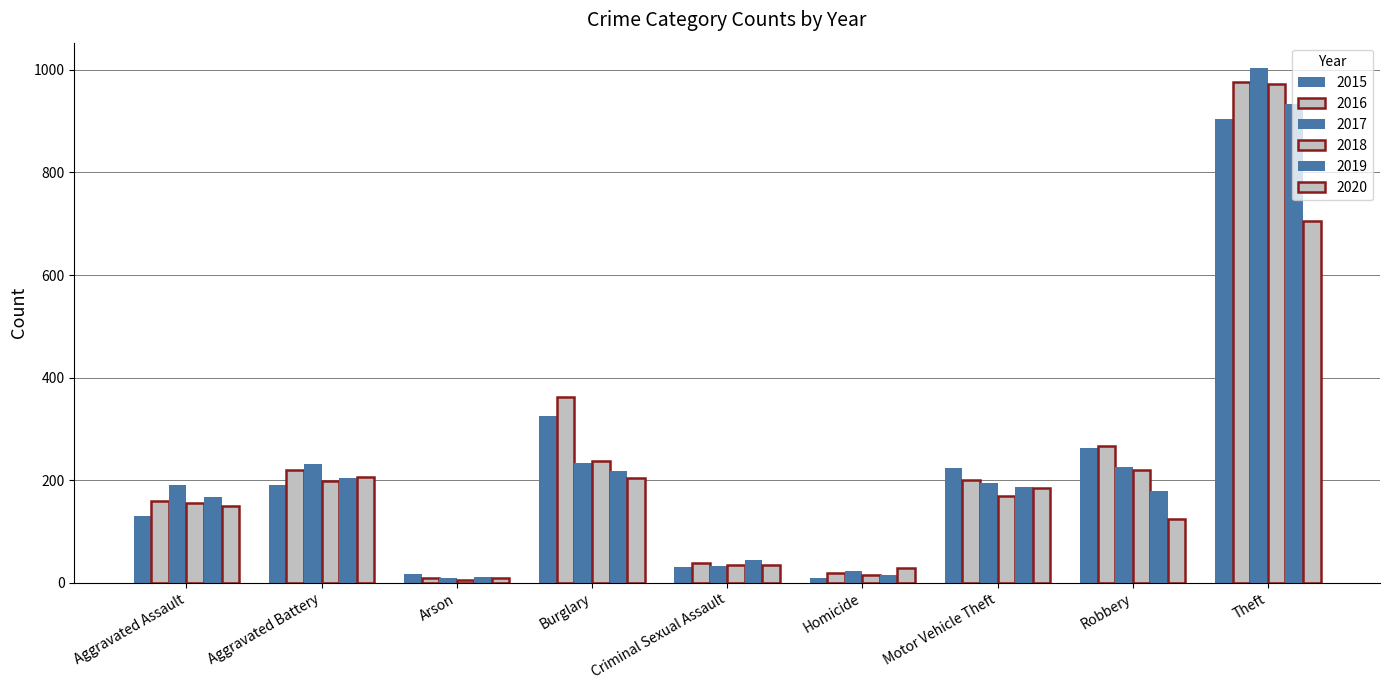

Are the bars horizontal?

No